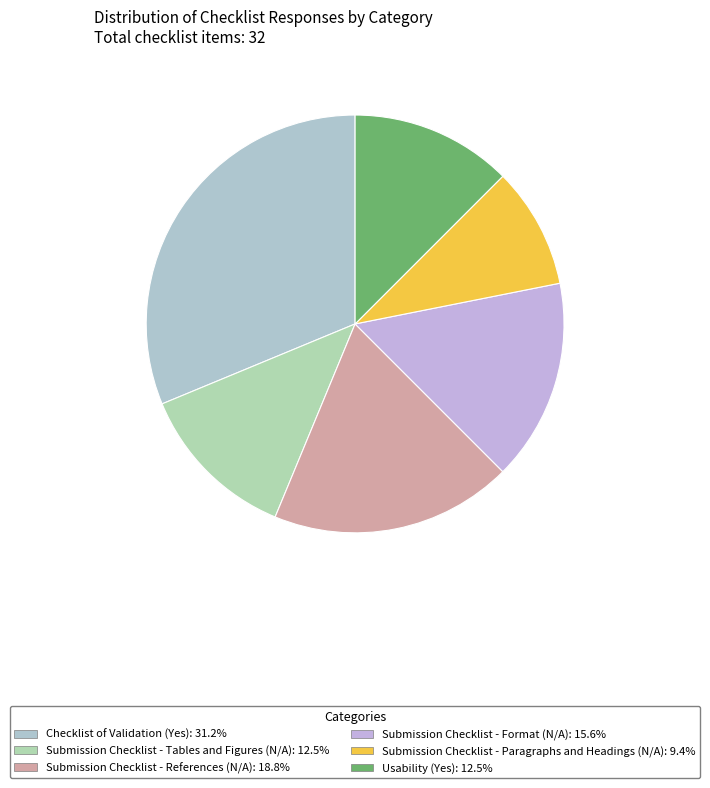

What portion of the pie excludes Usability (Yes)?

87.5%